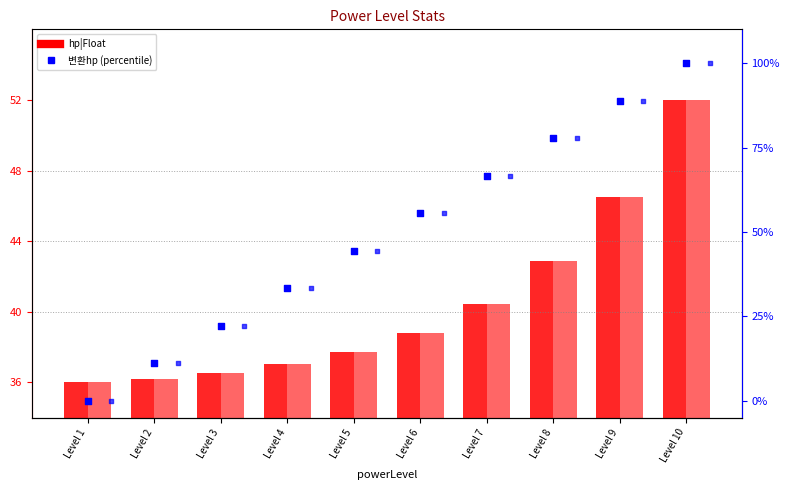

Which series contains the lowest Y value?

변환hp